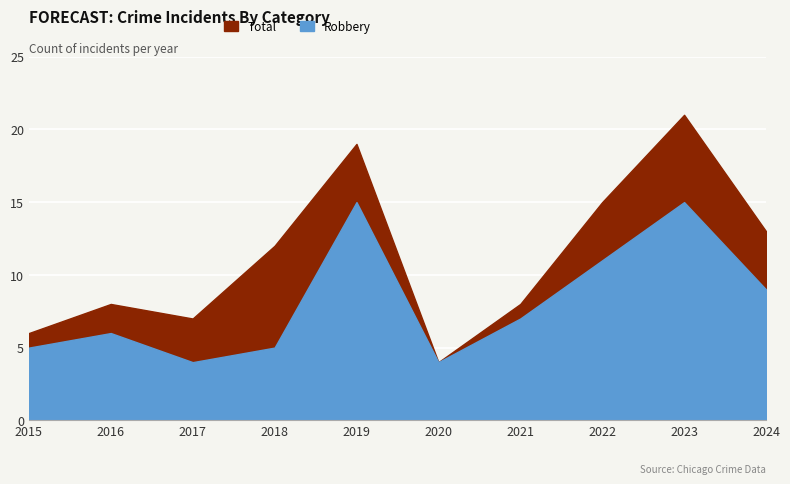

True or false: Robbery and Total intersect in this chart.

False